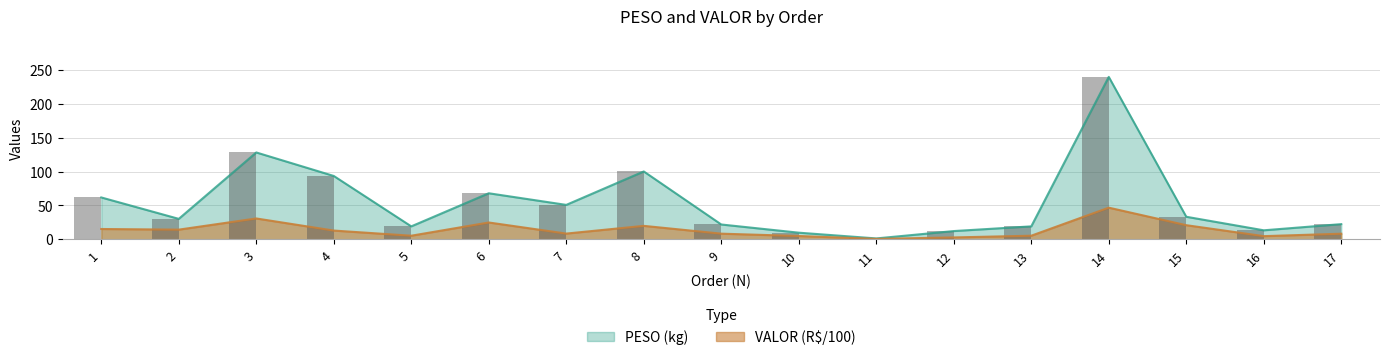

What are all the series names shown in the legend?

PESO, VALOR